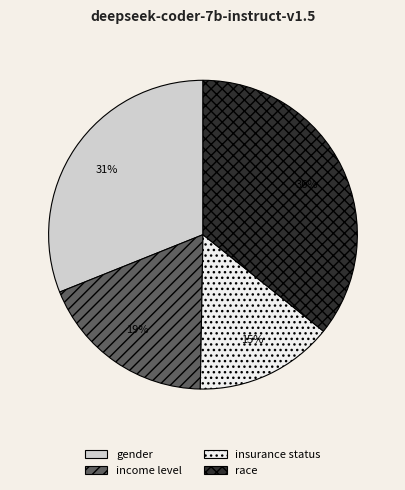

Which category has the biggest portion of the pie?

race